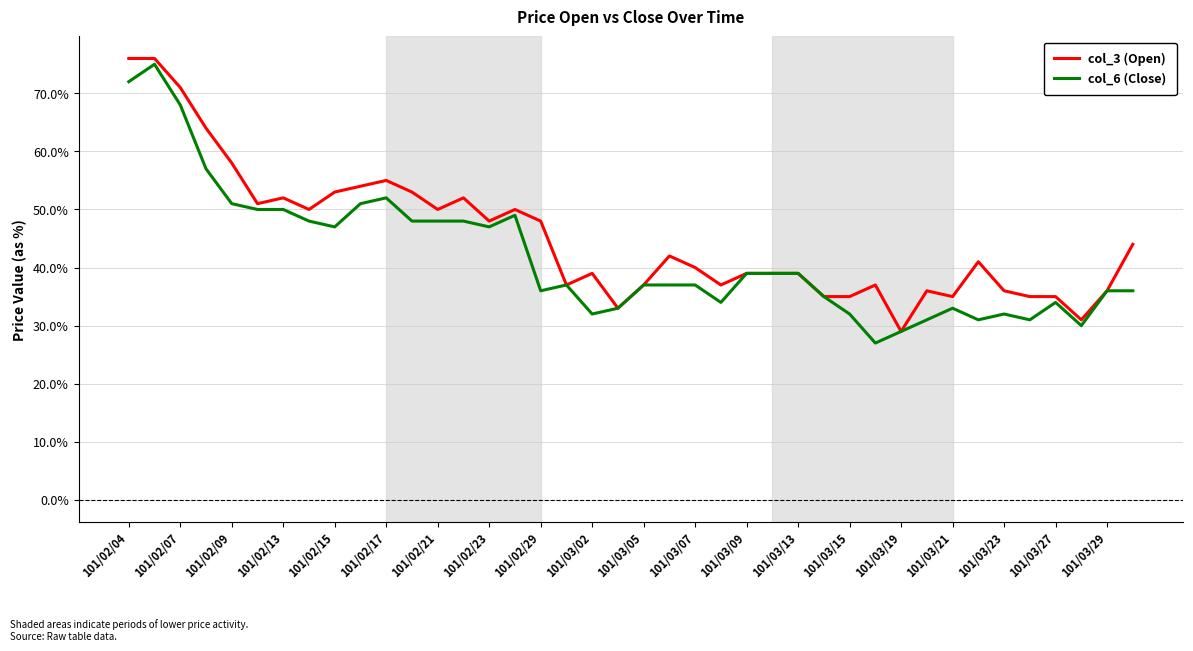

Is this an area chart (filled region under the line)?

No